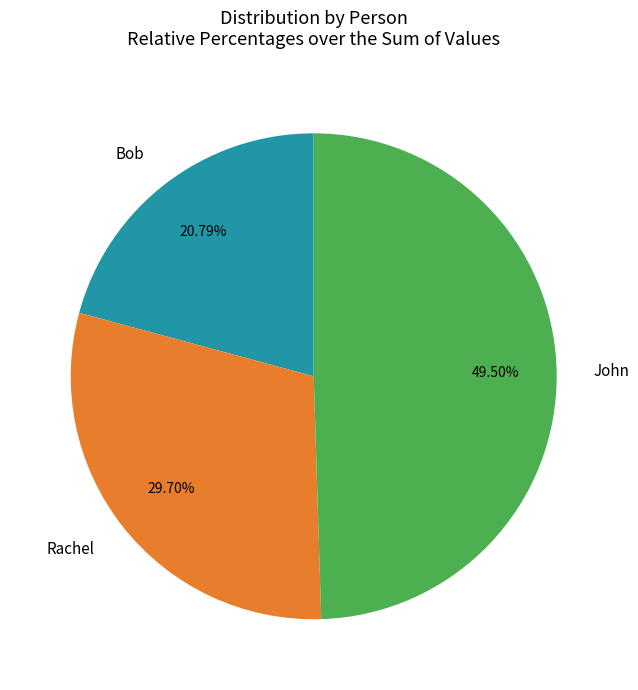

Is it true that Bob is 10% of the pie?

False